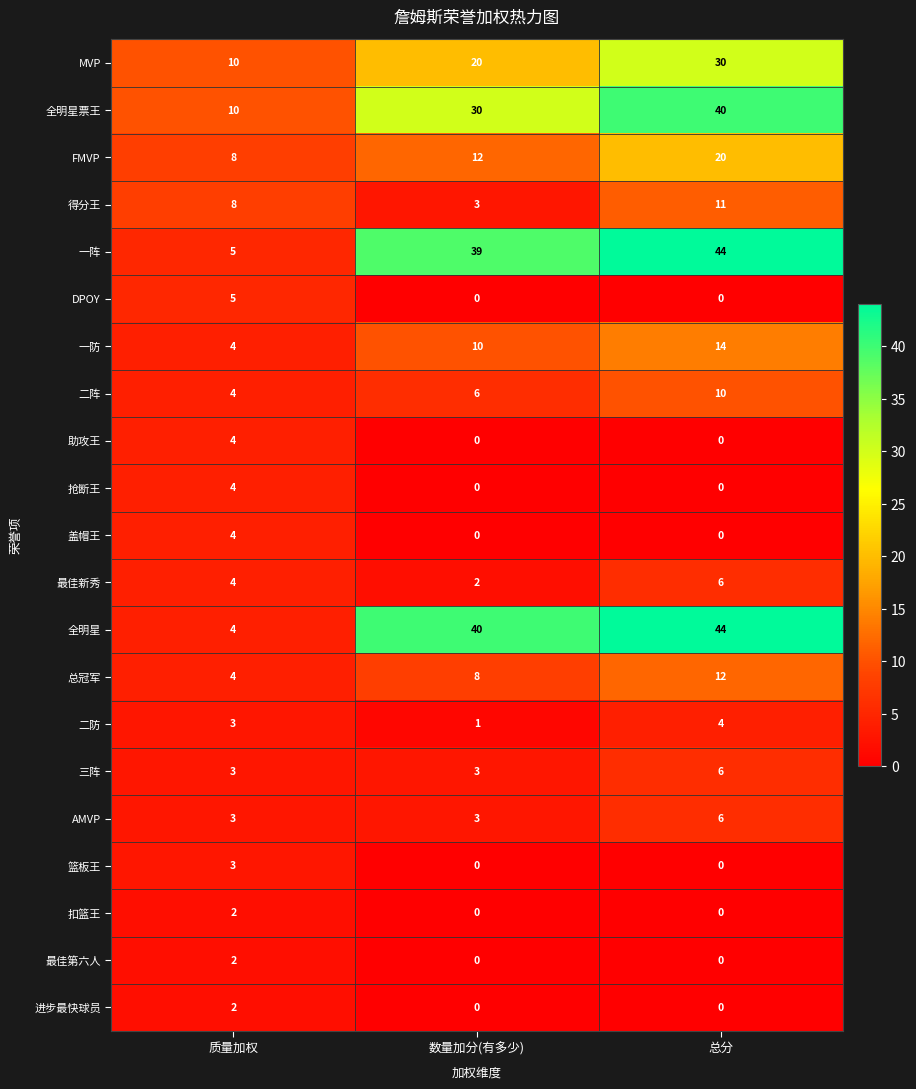

What is the spread (max minus min) of values at 质量加权?

8